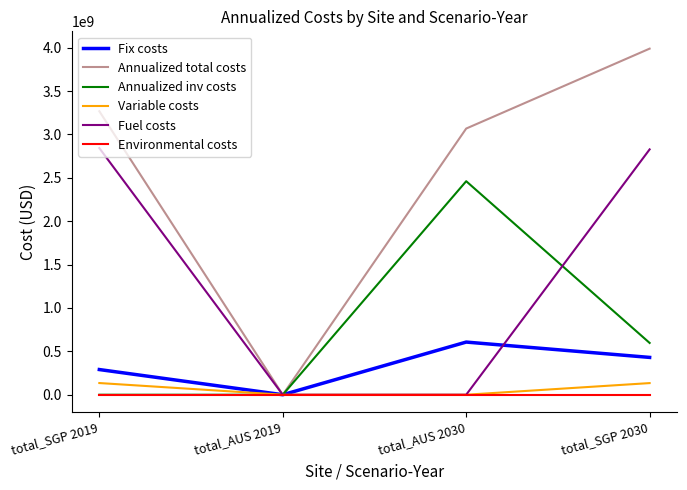

What is the approximate value of Annualized total costs at total_SGP 2030?

3989382551.0